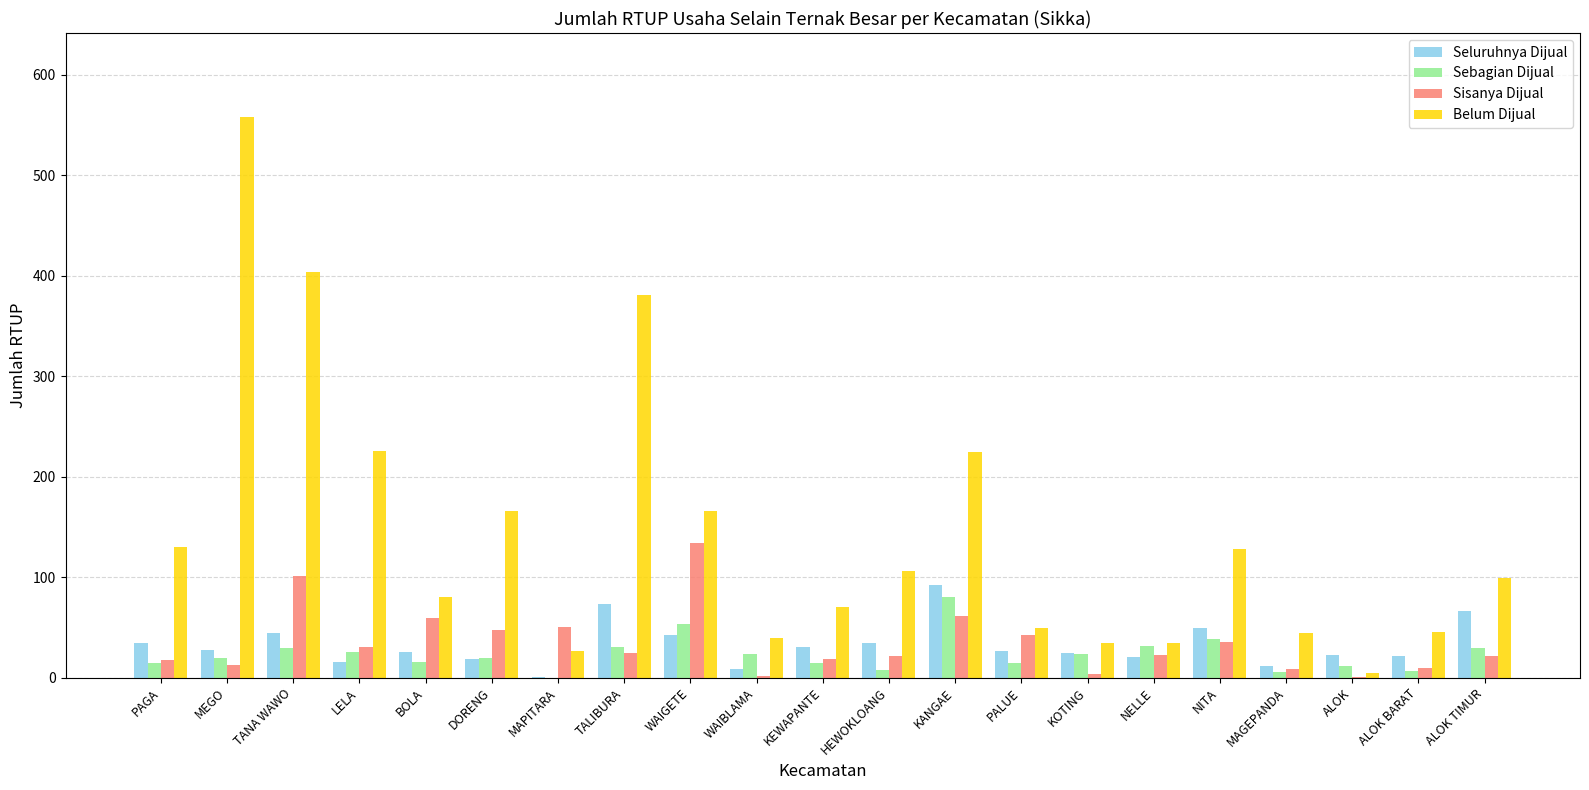

What is the maximum value shown in the chart?

558